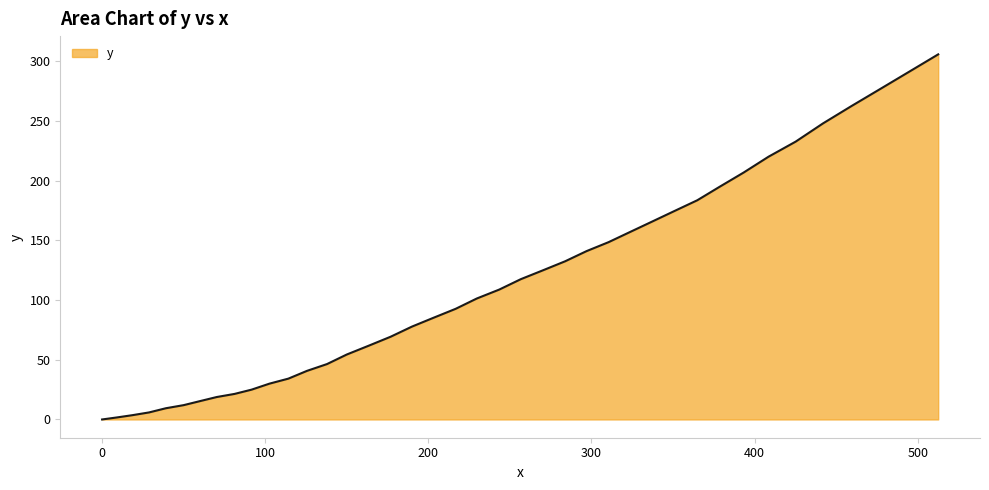

How many lines are shown in the chart?

1